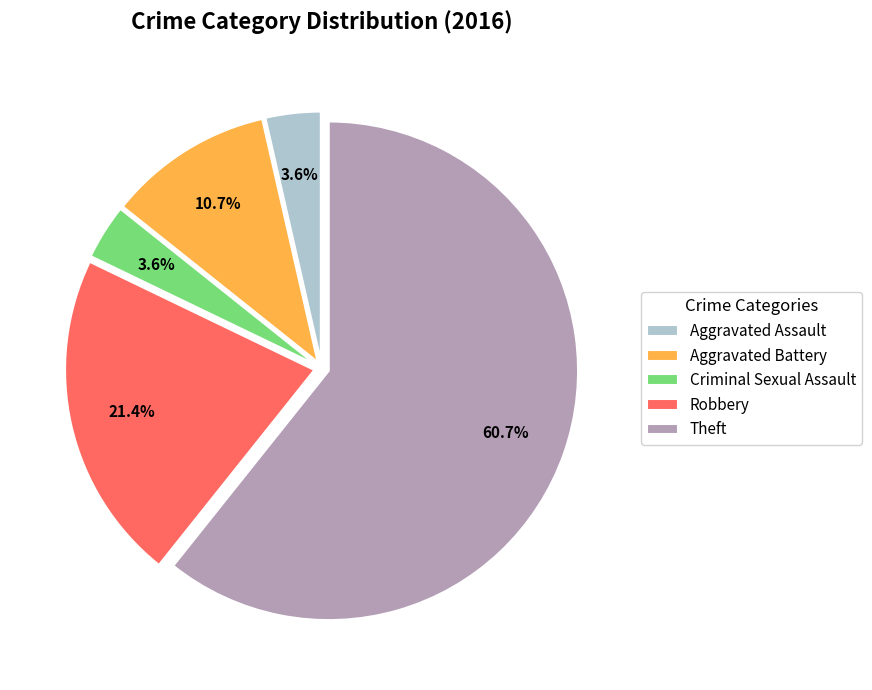

To the nearest percent, what is the average slice percentage?

20%